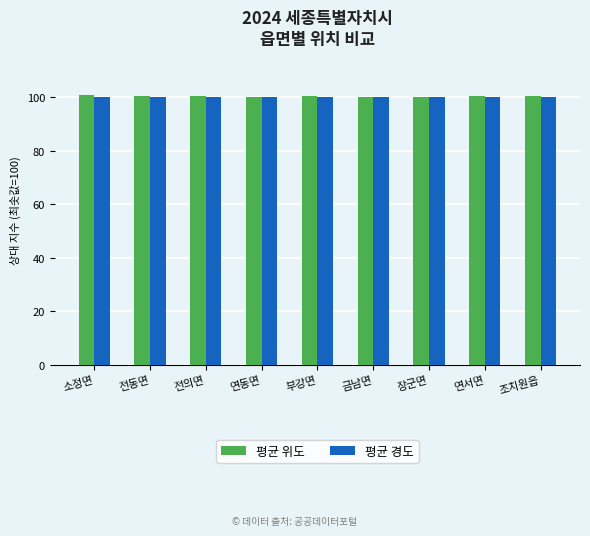

Are the bars grouped side by side (vs. stacked)?

Yes